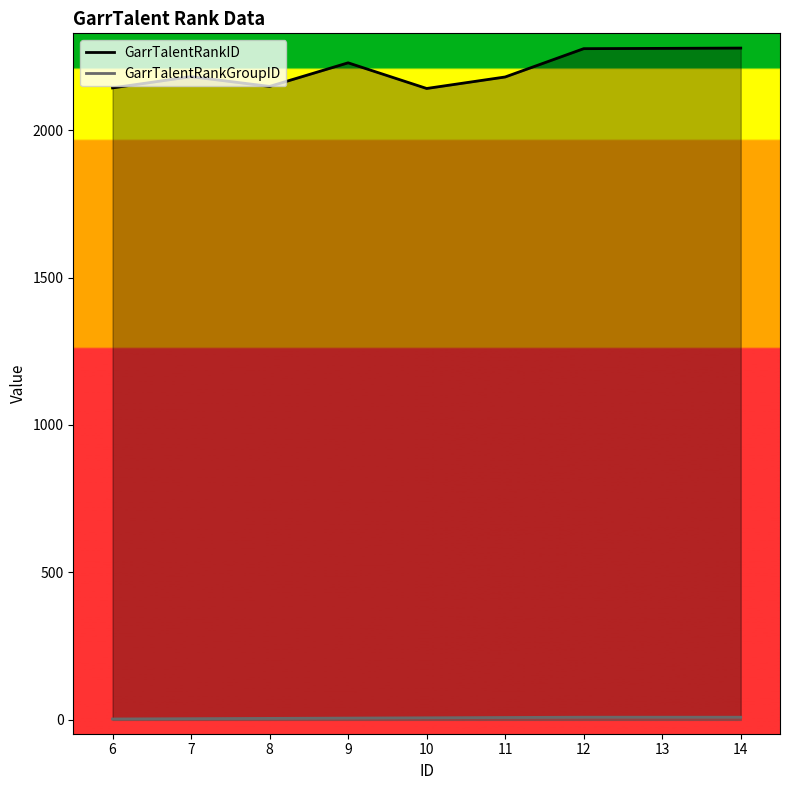

The value of GarrTalentRankID at 14 is 2278. True or false?

True